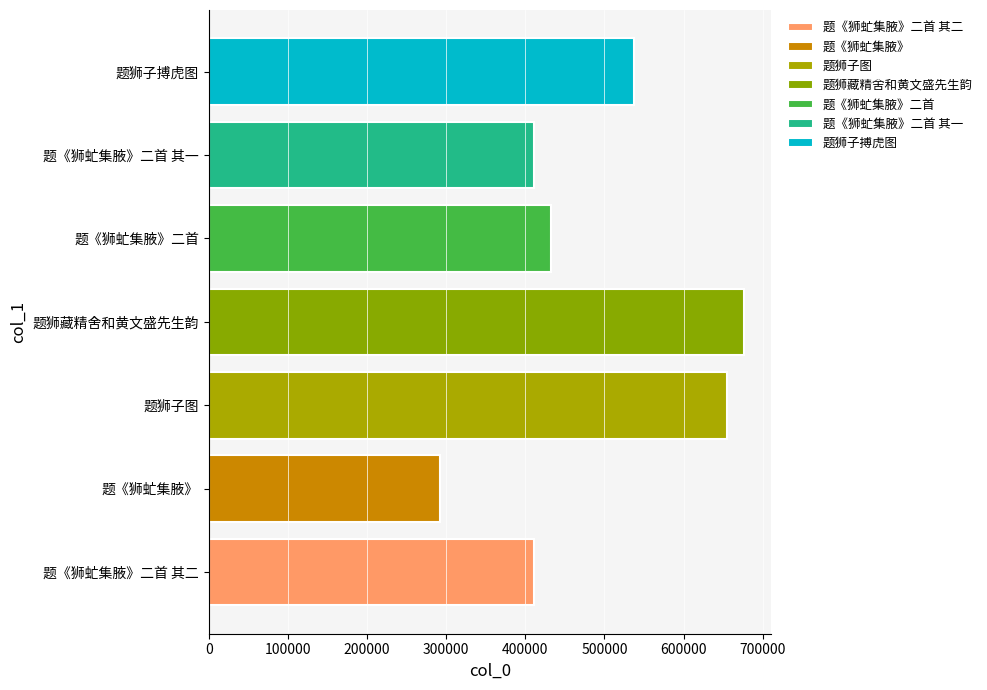

Count the number of categories in the chart.

1